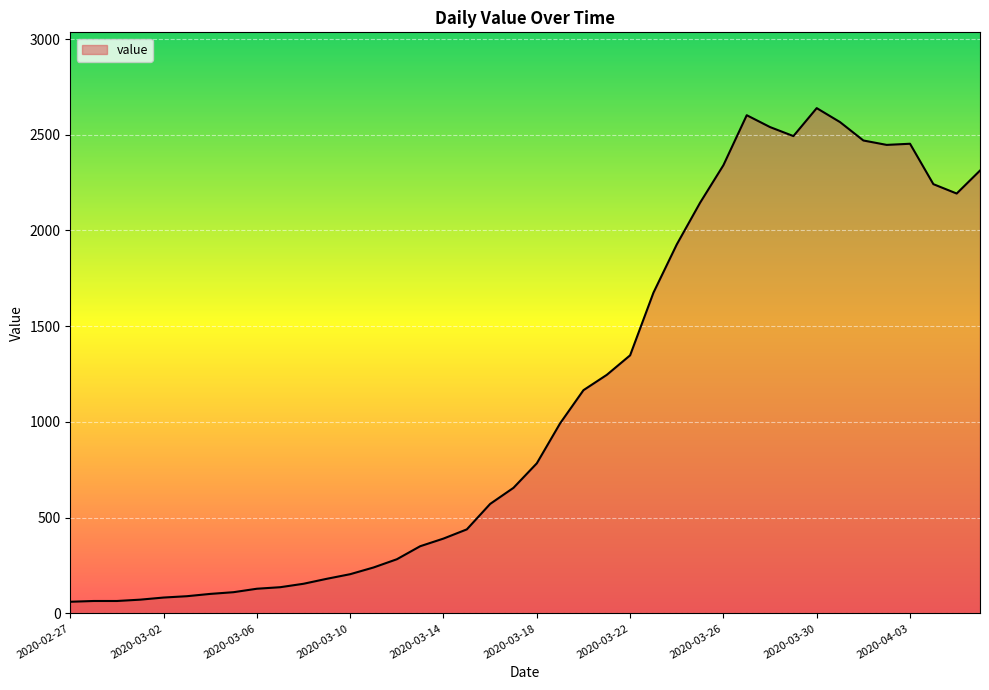

What is the maximum value shown in the chart?

2639